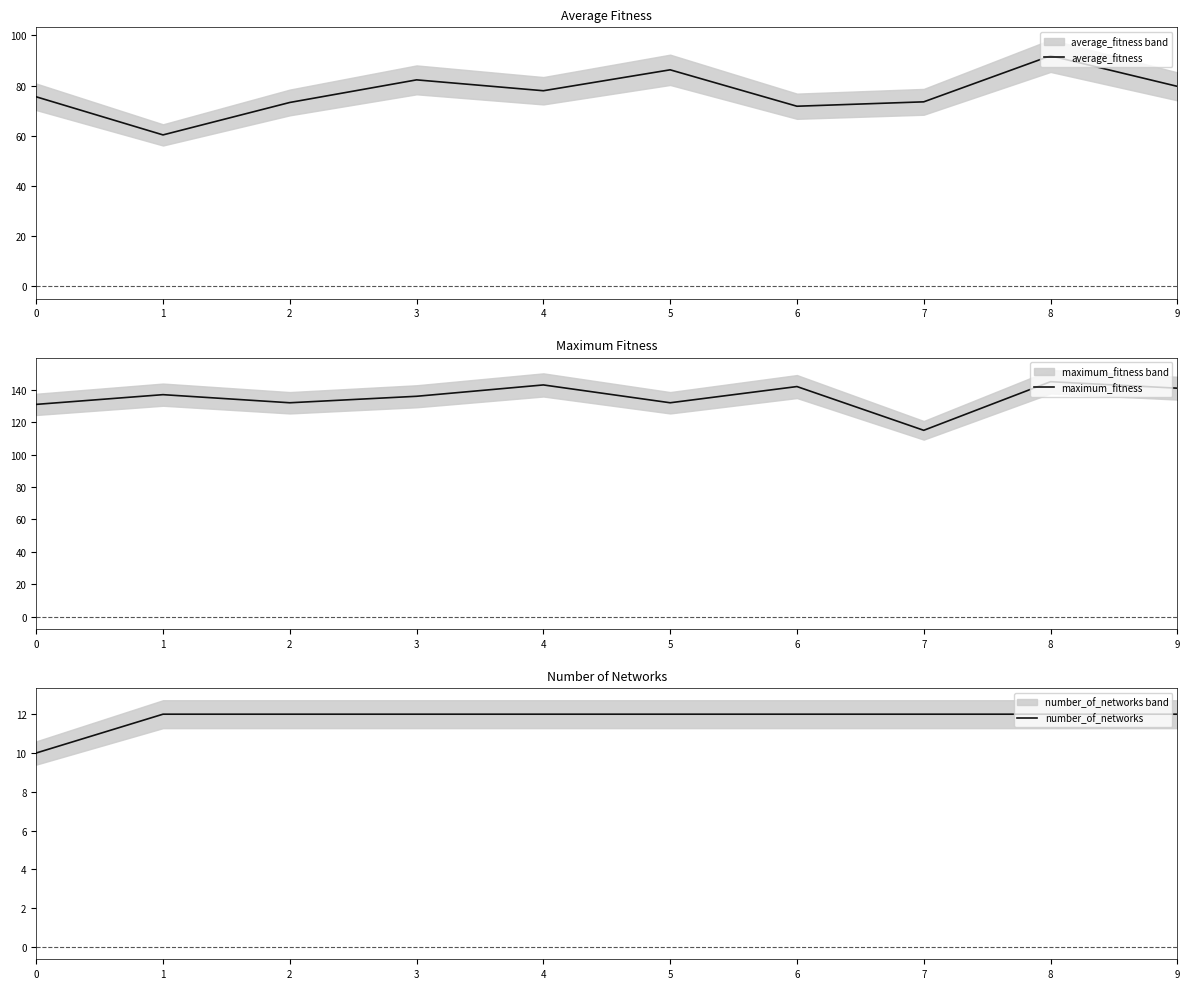

How many lines are shown in the chart?

3